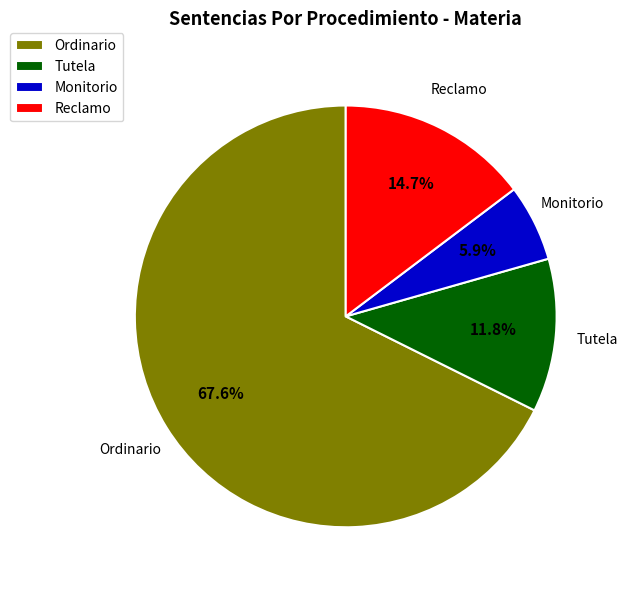

Does Ordinario represent more than half of the total?

Yes